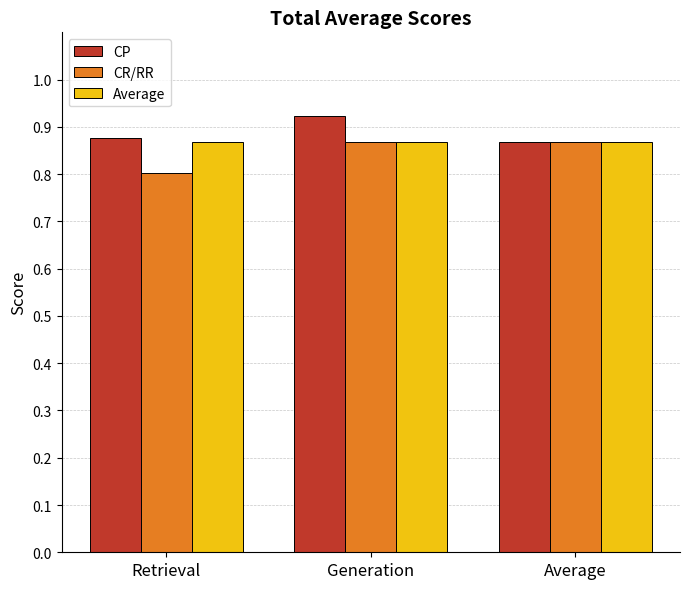

What is the sum of all CR/RR values?

2.5